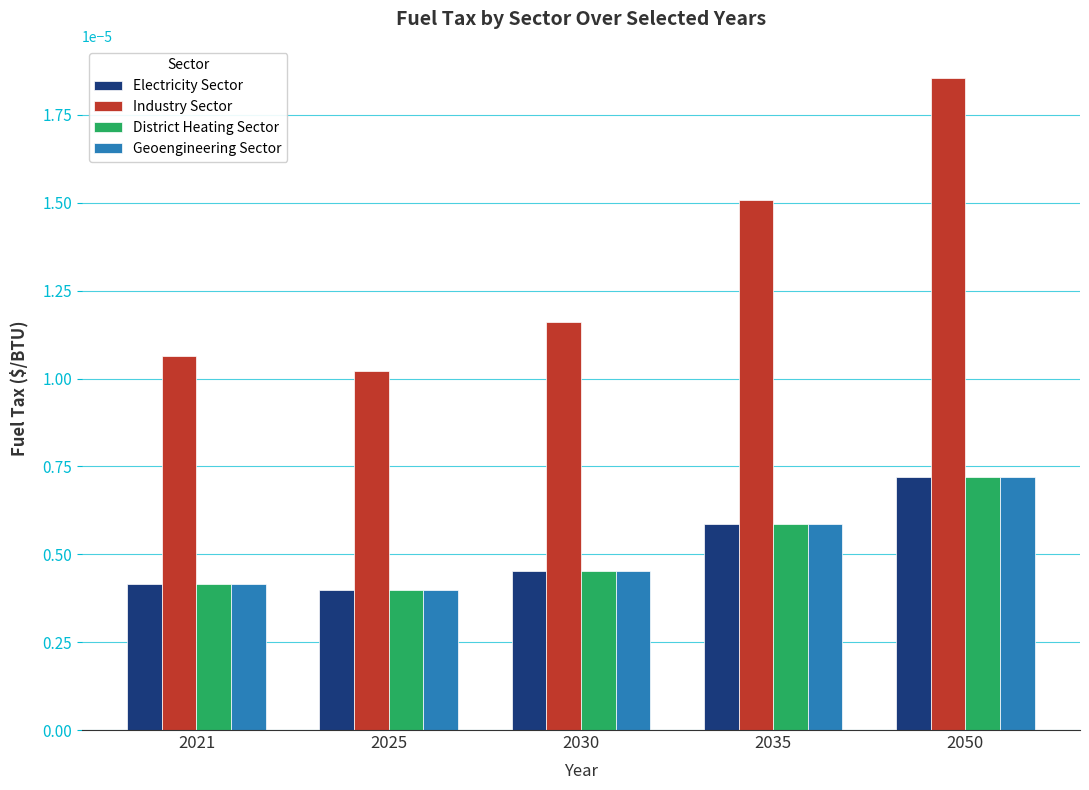

At how many categories does at least one series exceed 0?

5